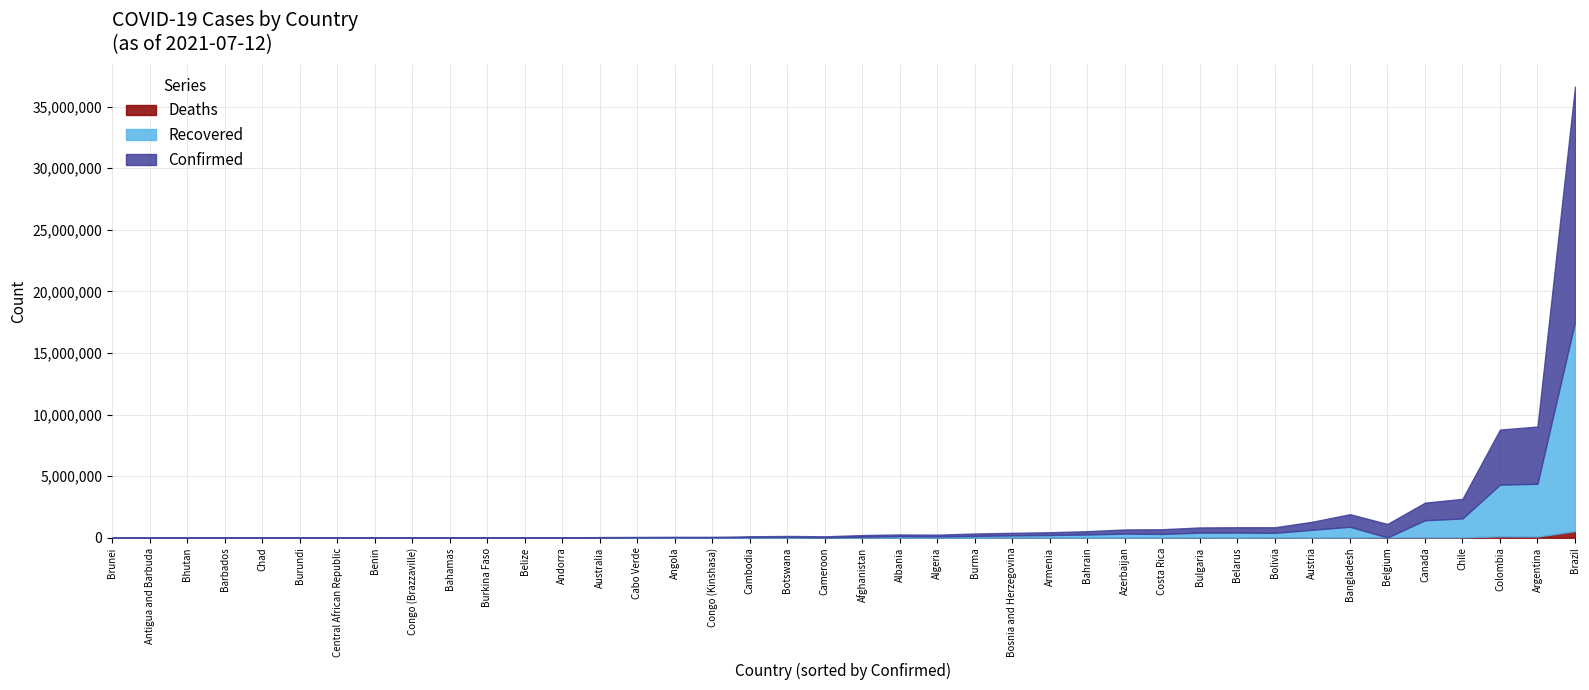

Reading left to right, extract all data points from this chart.

Confirmed: Afghanistan=131586	Albania=132592	Algeria=146064	Andorra=14075	Angola=39958	Antigua and Barbuda=1266	Argentina=4647948	Armenia=226388	Australia=31221	Austria=651612	Azerbaijan=337254	Bahamas=13024	Bahrain=267212	Bangladesh=1021189	Barbados=4176	Belarus=427906	Belgium=1093700	Belize=13518	Benin=8227	Bhutan=2275	Bolivia=454241	Bosnia and Herzegovina=205145	Botswana=75388	Brazil=19089940	Brunei=268	Bulgaria=422462	Burkina Faso=13509	Burma=192213	Burundi=5608	Cabo Verde=33006	Cambodia=60959	Cameroon=80858	Canada=1427941	Central African Republic=7142	Chad=4954	Chile=1587478	Colombia=4471622	Congo (Brazzaville)=12790	Congo (Kinshasa)=44139	Costa Rica=380482
Recovered: Afghanistan=81077	Albania=130050	Algeria=101430	Andorra=13770	Angola=34327	Antigua and Barbuda=1222	Argentina=4282904	Armenia=217658	Australia=23891	Austria=638889	Azerbaijan=330762	Bahamas=11855	Bahrain=264687	Bangladesh=874501	Barbados=4036	Belarus=421305	Belgium=0	Belize=12848	Benin=8000	Bhutan=1973	Bolivia=380500	Bosnia and Herzegovina=184999	Botswana=69914	Brazil=17001043	Brunei=255	Bulgaria=396316	Burkina Faso=13317	Burma=146358	Burundi=773	Cabo Verde=32179	Cambodia=52475	Cameroon=35261	Canada=1396217	Central African Republic=6859	Chad=4777	Chile=1535072	Colombia=4199227	Congo (Brazzaville)=11759	Congo (Kinshasa)=28630	Costa Rica=305426
Deaths: Afghanistan=5561	Albania=2456	Algeria=3836	Andorra=127	Angola=935	Antigua and Barbuda=42	Argentina=98781	Armenia=4544	Australia=911	Austria=10723	Azerbaijan=4984	Bahamas=252	Bahrain=1377	Bangladesh=16419	Barbados=48	Belarus=3257	Belgium=25198	Belize=330	Benin=105	Bhutan=1	Bolivia=17219	Bosnia and Herzegovina=9656	Botswana=1202	Brazil=533488	Brunei=3	Bulgaria=18140	Burkina Faso=168	Burma=3838	Burundi=8	Cabo Verde=289	Cambodia=902	Cameroon=1324	Canada=26396	Central African Republic=98	Chad=174	Chile=33877	Colombia=111731	Congo (Brazzaville)=167	Congo (Kinshasa)=980	Costa Rica=4773